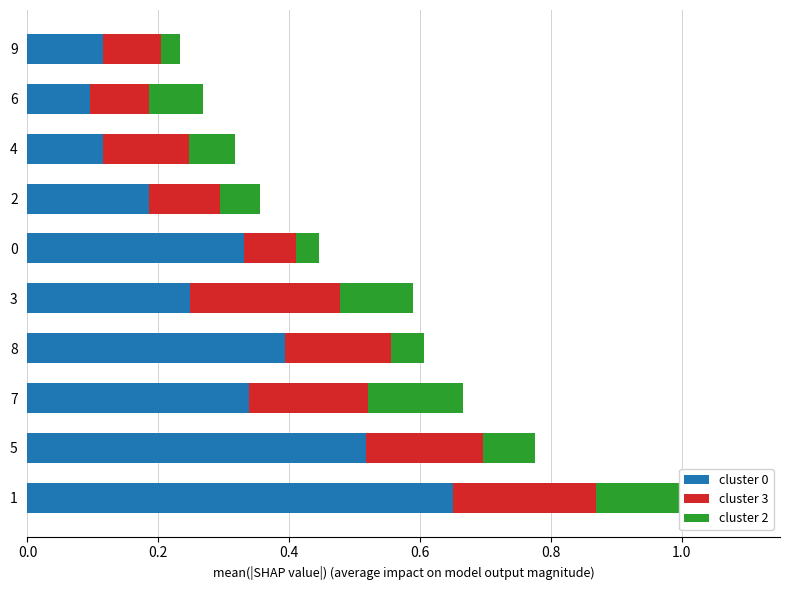

What is the sum of all cluster 0 values?

3.0